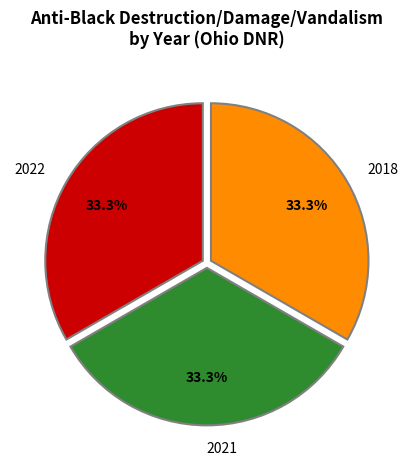

Is the sum of 2018 and 2021 greater than half?

Yes